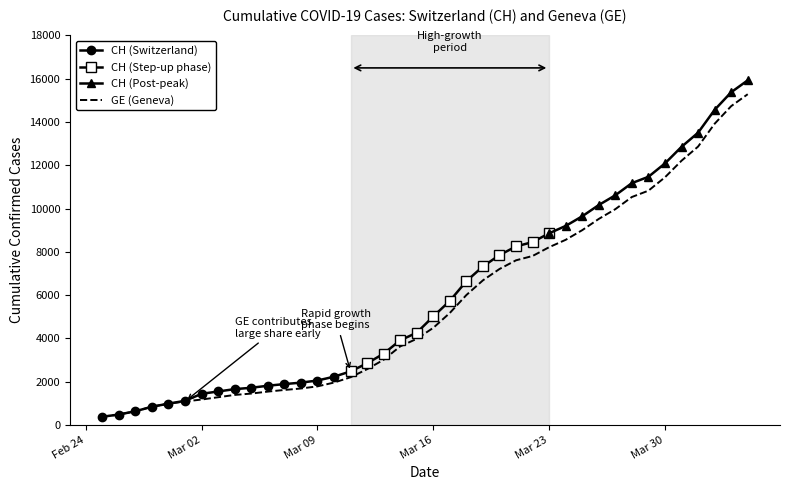

Which has a higher value, Mar 02 or Mar 16?

Mar 16